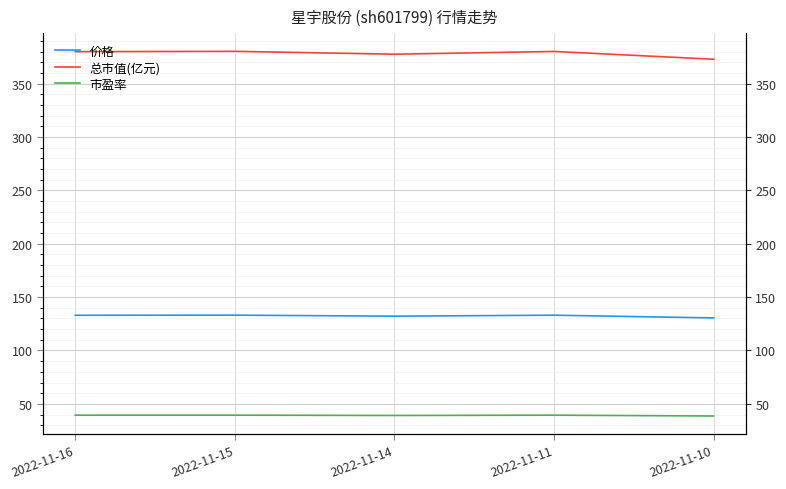

What are all the series names shown in the legend?

价格, 总市值(亿元), 市盈率